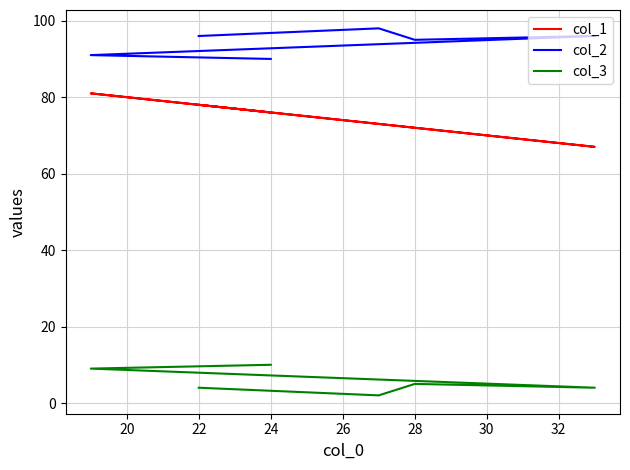

Is it true that col_3 equals 4 at 26?

False